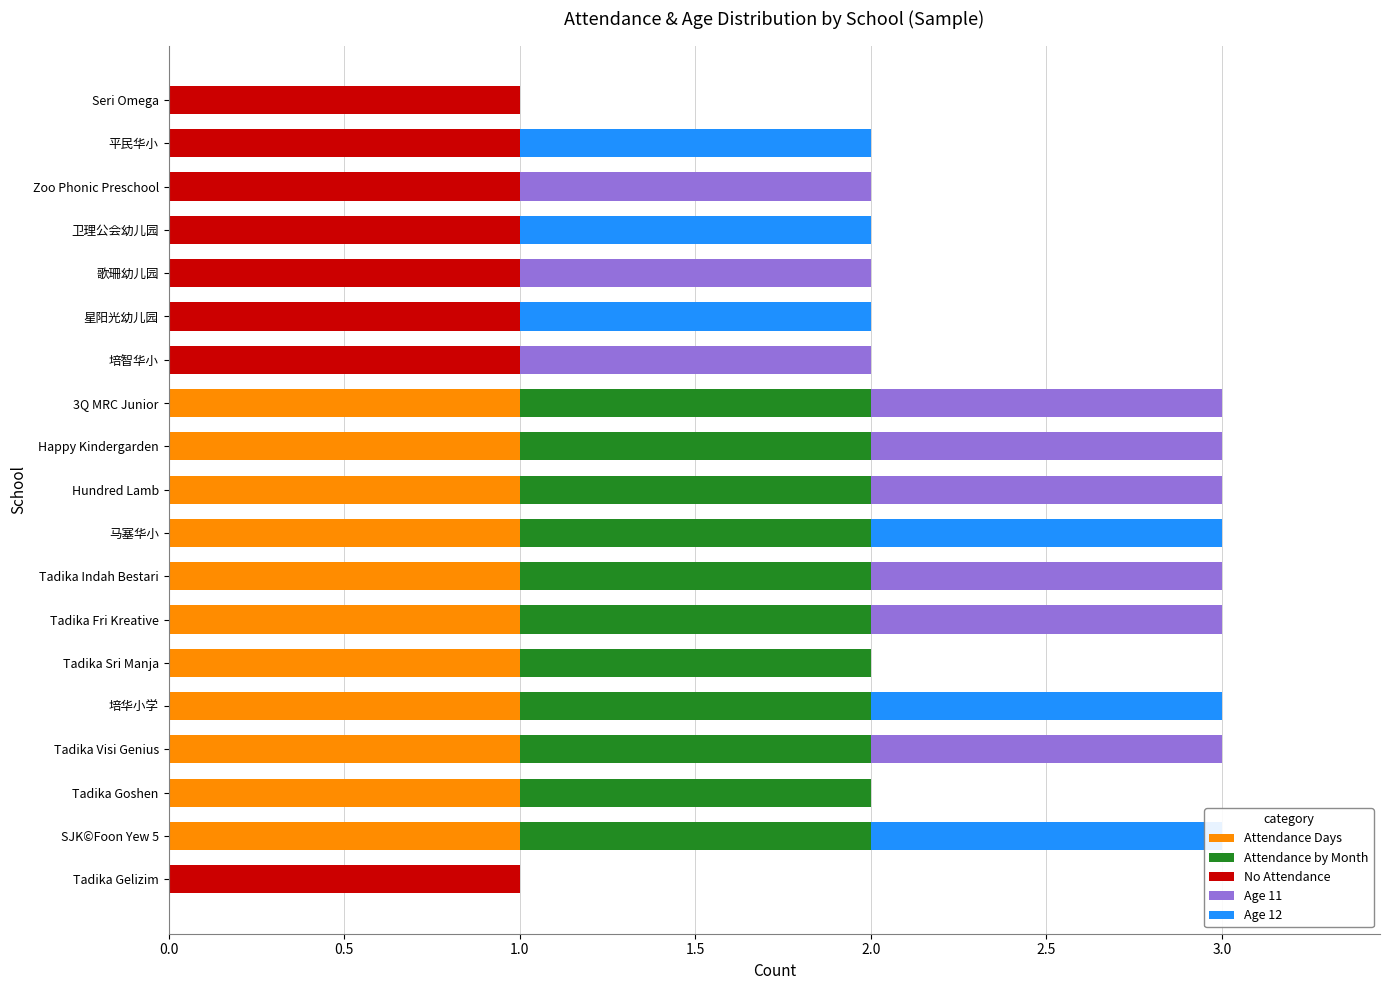

How many data points in No Attendance are above 0?

8